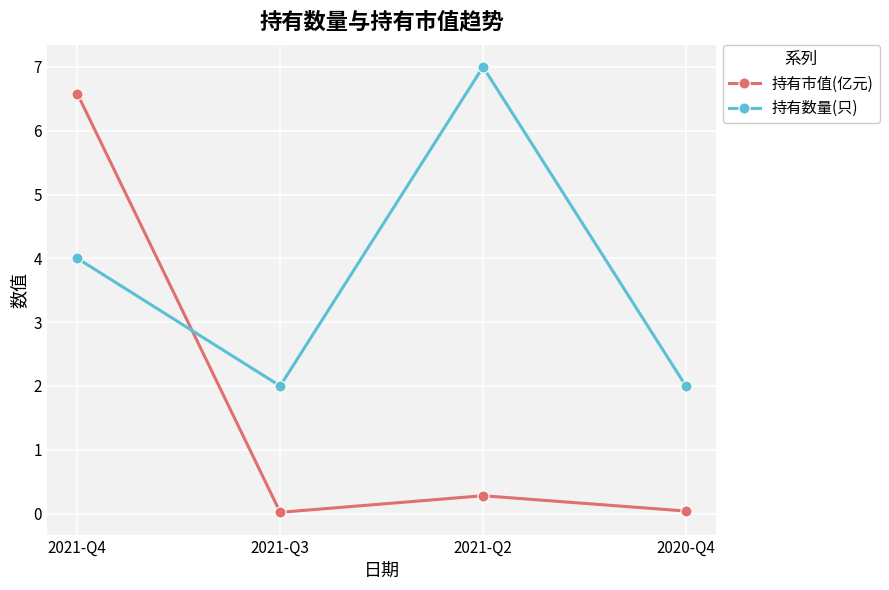

What is the value of the 持有市值(亿元) point at the 1st from the left?

6.6